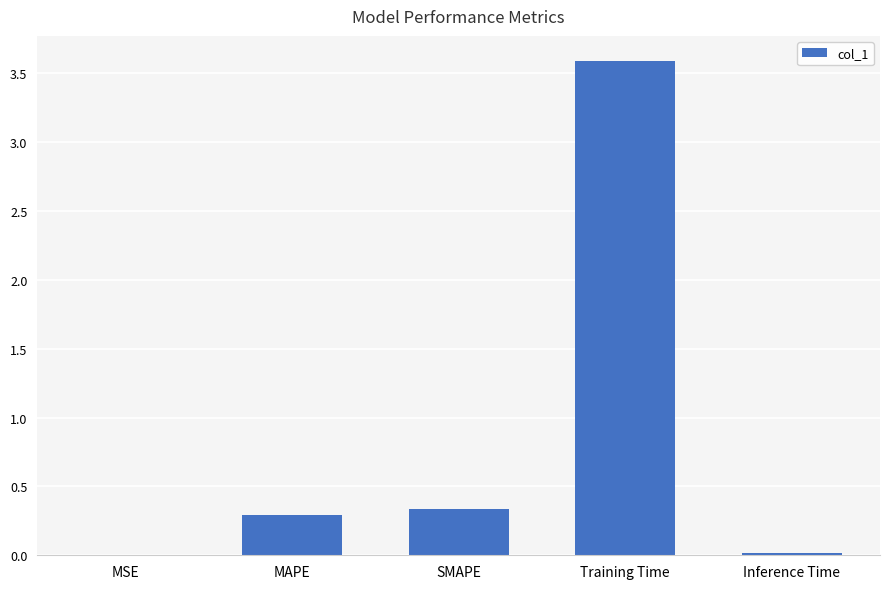

Is it true that the value at SMAPE is 0.2?

False